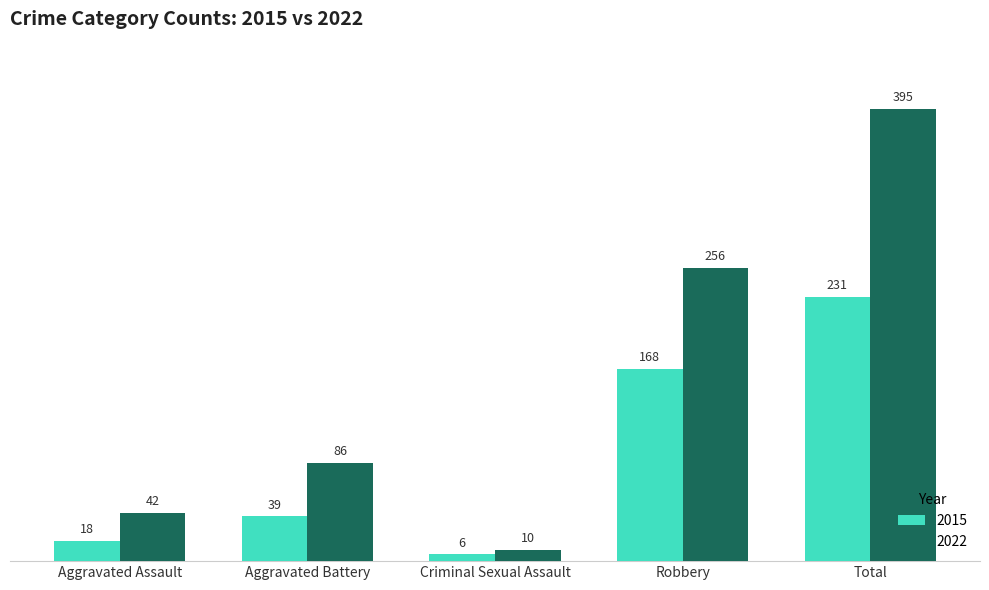

List the series in order of their peak value, lowest first.

2015, 2022